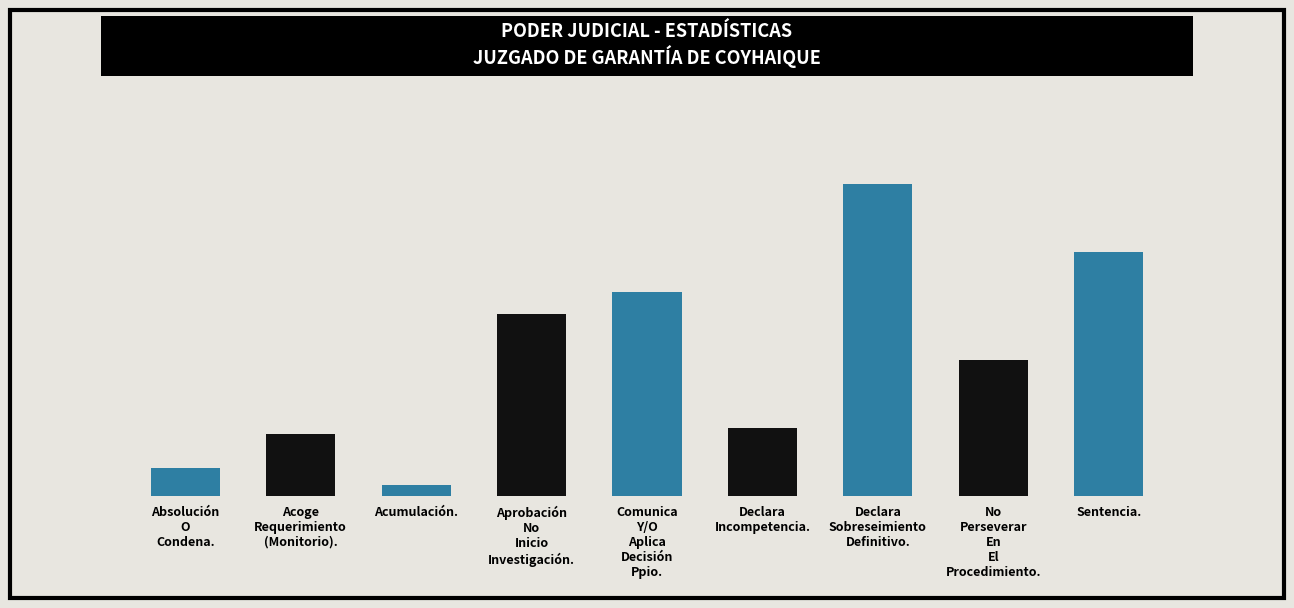

List the labels in order of value, largest first.

Declara
Sobreseimiento
Definitivo., Sentencia., Comunica
Y/O
Aplica
Decisión
Ppio., Aprobación
No
Inicio
Investigación., No
Perseverar
En
El
Procedimiento., Declara
Incompetencia., Acoge
Requerimiento
(Monitorio)., Absolución
O
Condena., Acumulación.